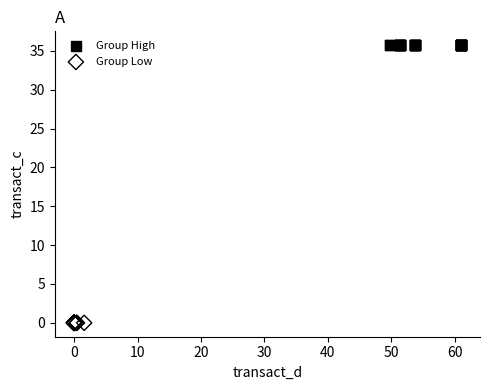

Which series contains the highest Y value?

Group High